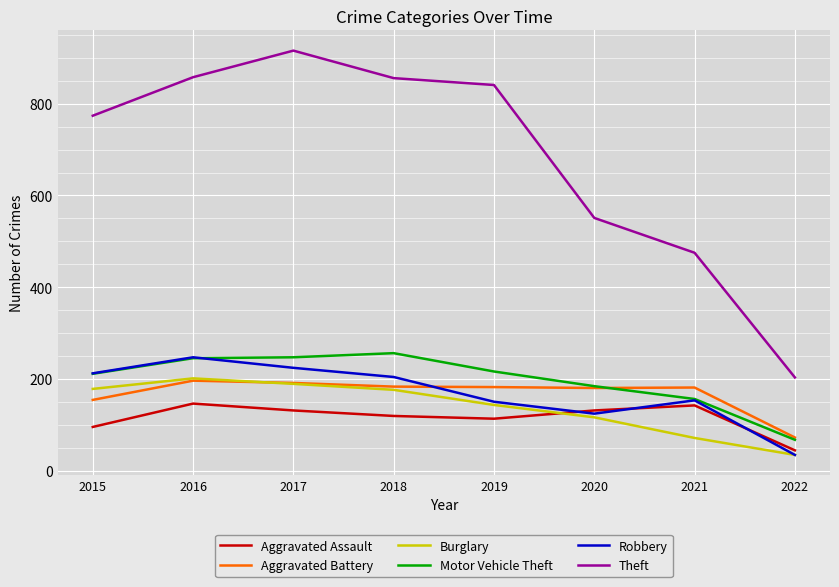

What is the approximate value of Aggravated Battery at 2017, to the nearest 10?

190